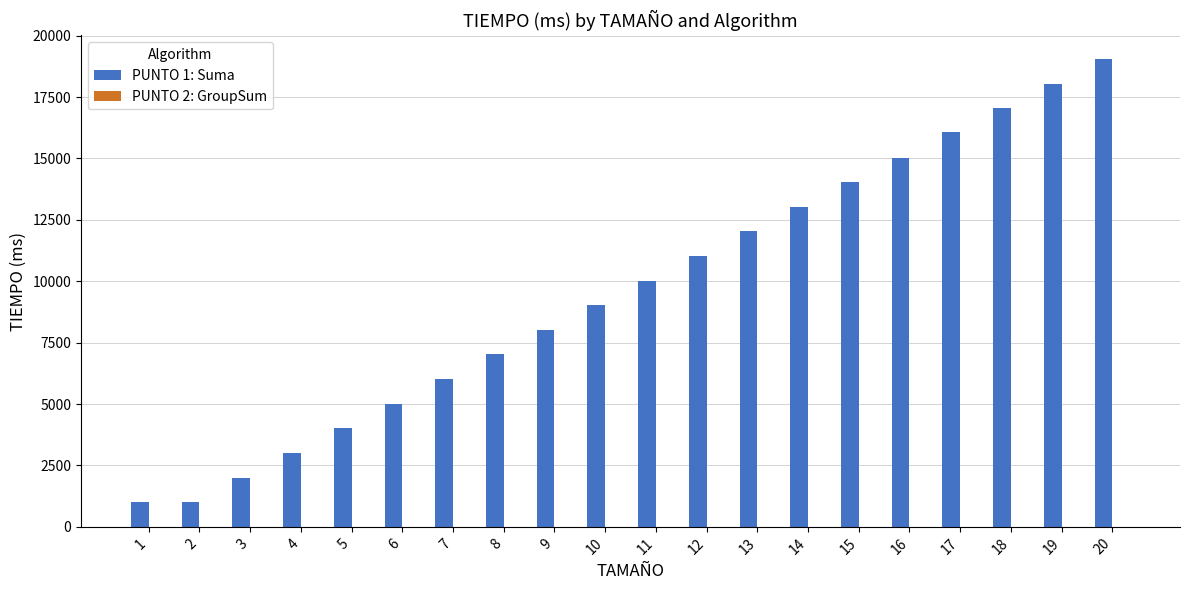

What is the change in value from 4 to 17?

+13046